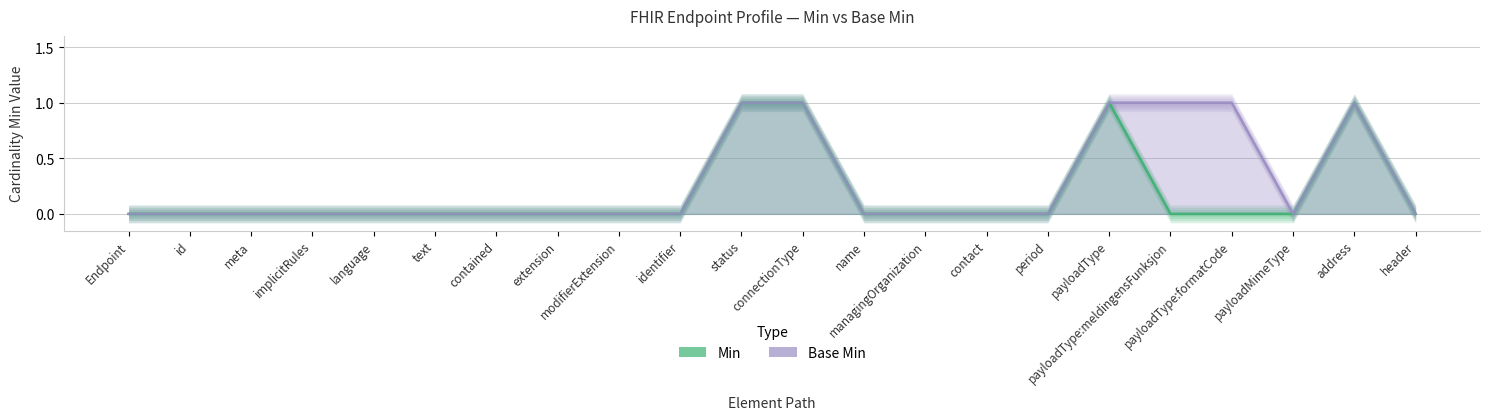

Rank the categories by Min value from lowest to highest.

Endpoint, id, meta, implicitRules, language, text, contained, extension, modifierExtension, identifier, name, managingOrganization, contact, period, payloadType:meldingensFunksjon, payloadType:formatCode, payloadMimeType, header, status, connectionType, payloadType, address